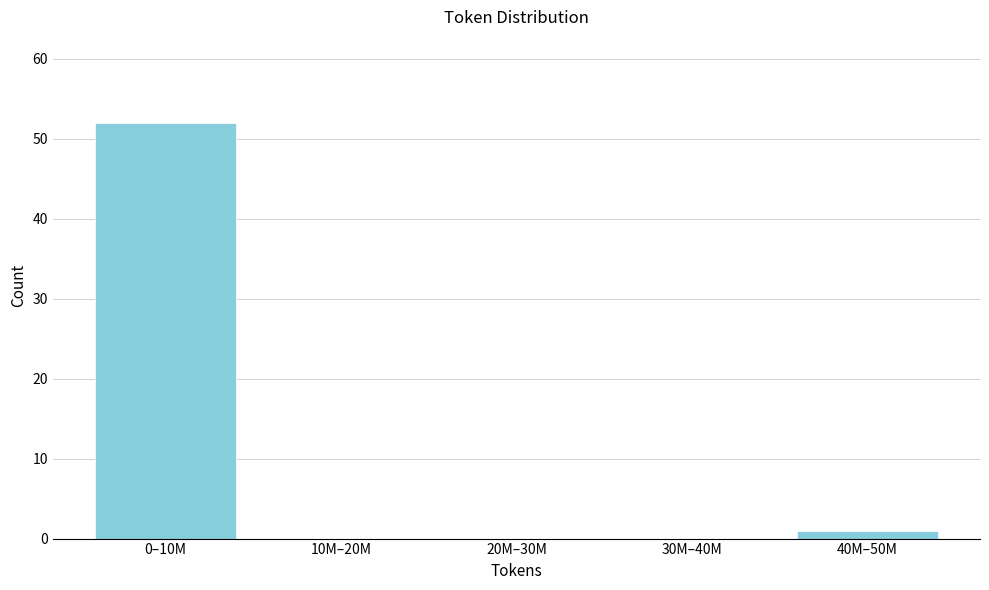

Reading left to right, extract all data points from this chart.

0–10M=52	10M–20M=0	20M–30M=0	30M–40M=0	40M–50M=1